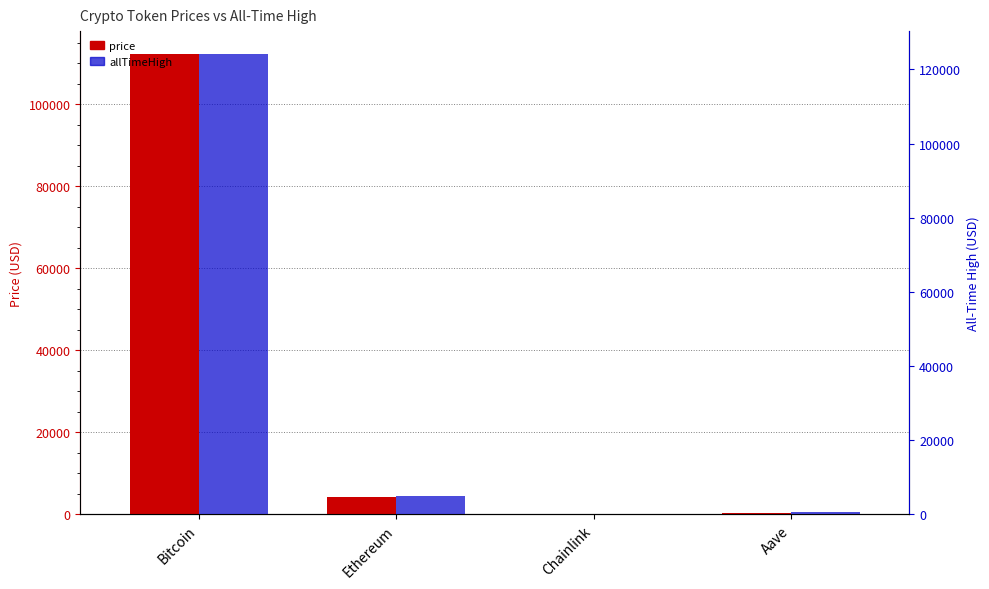

How many values in the price series are below 4175?

2